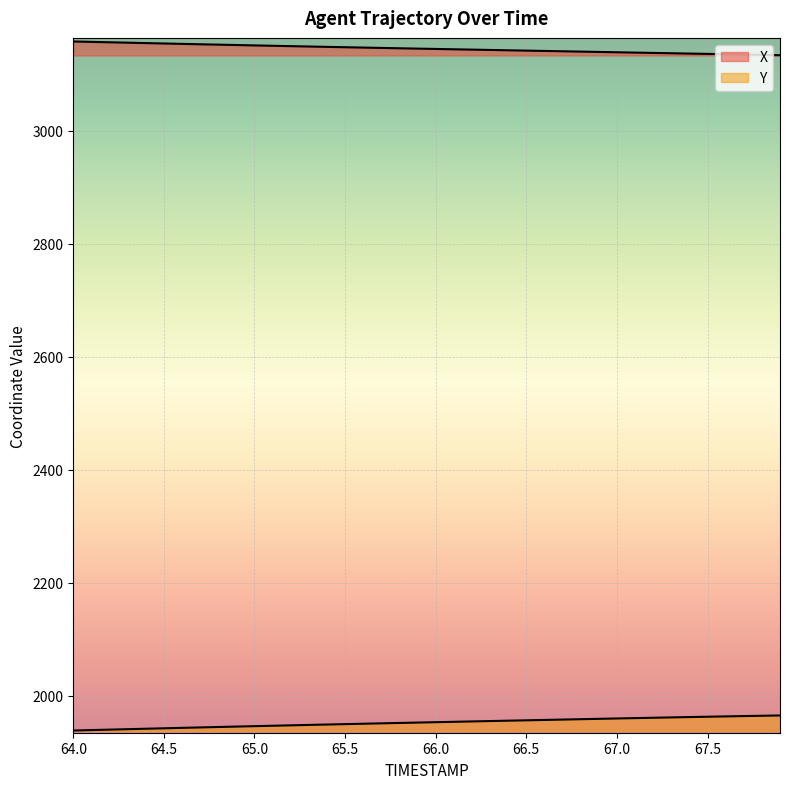

True or false: X and Y cross at least once.

False